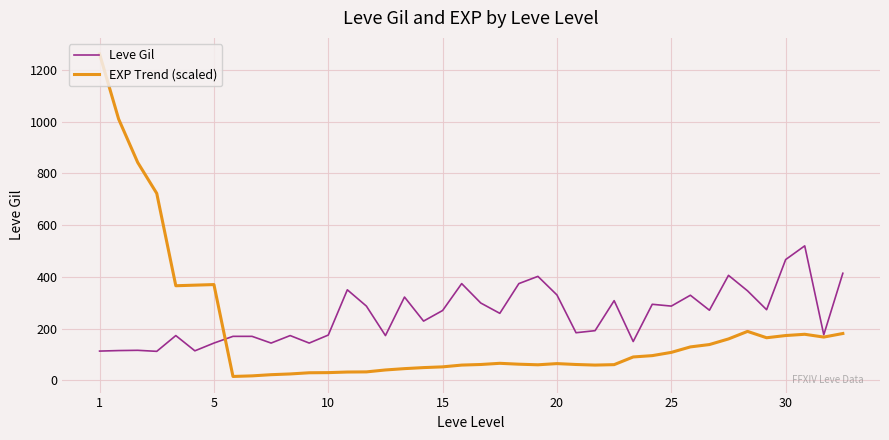

Which series has the largest total across all categories?

Leve Gil